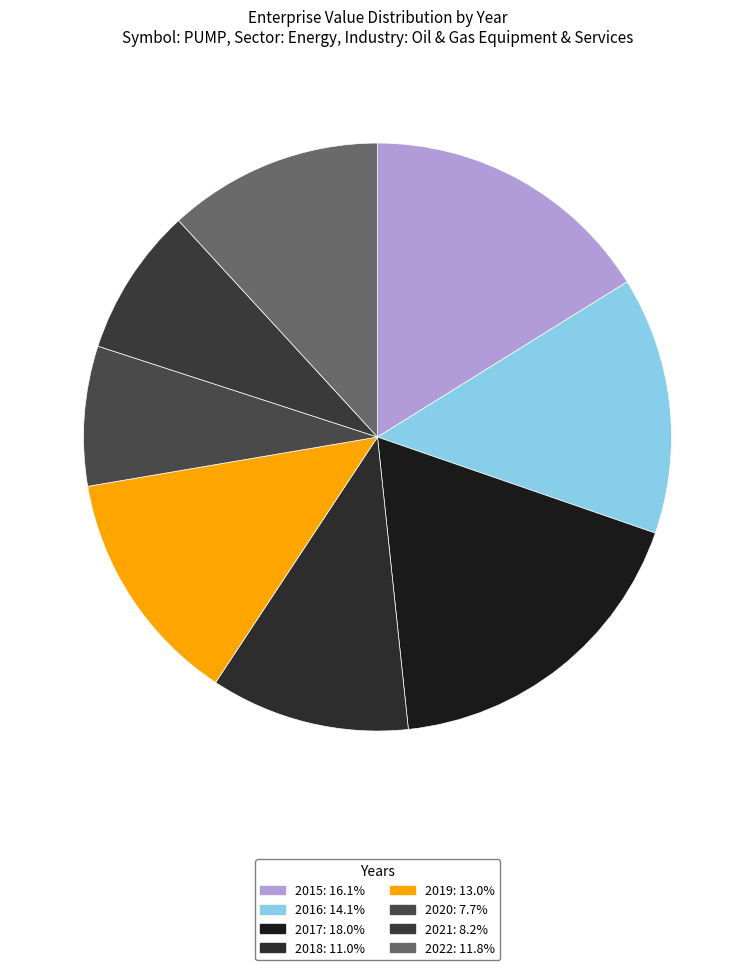

To the nearest percent, what is the difference between the largest and smallest slice percentages?

10%